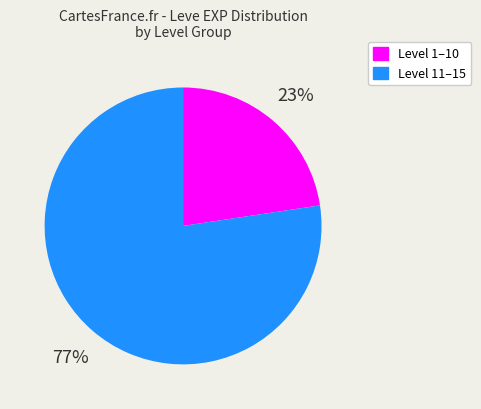

To the nearest percent, what is the average slice percentage?

50%